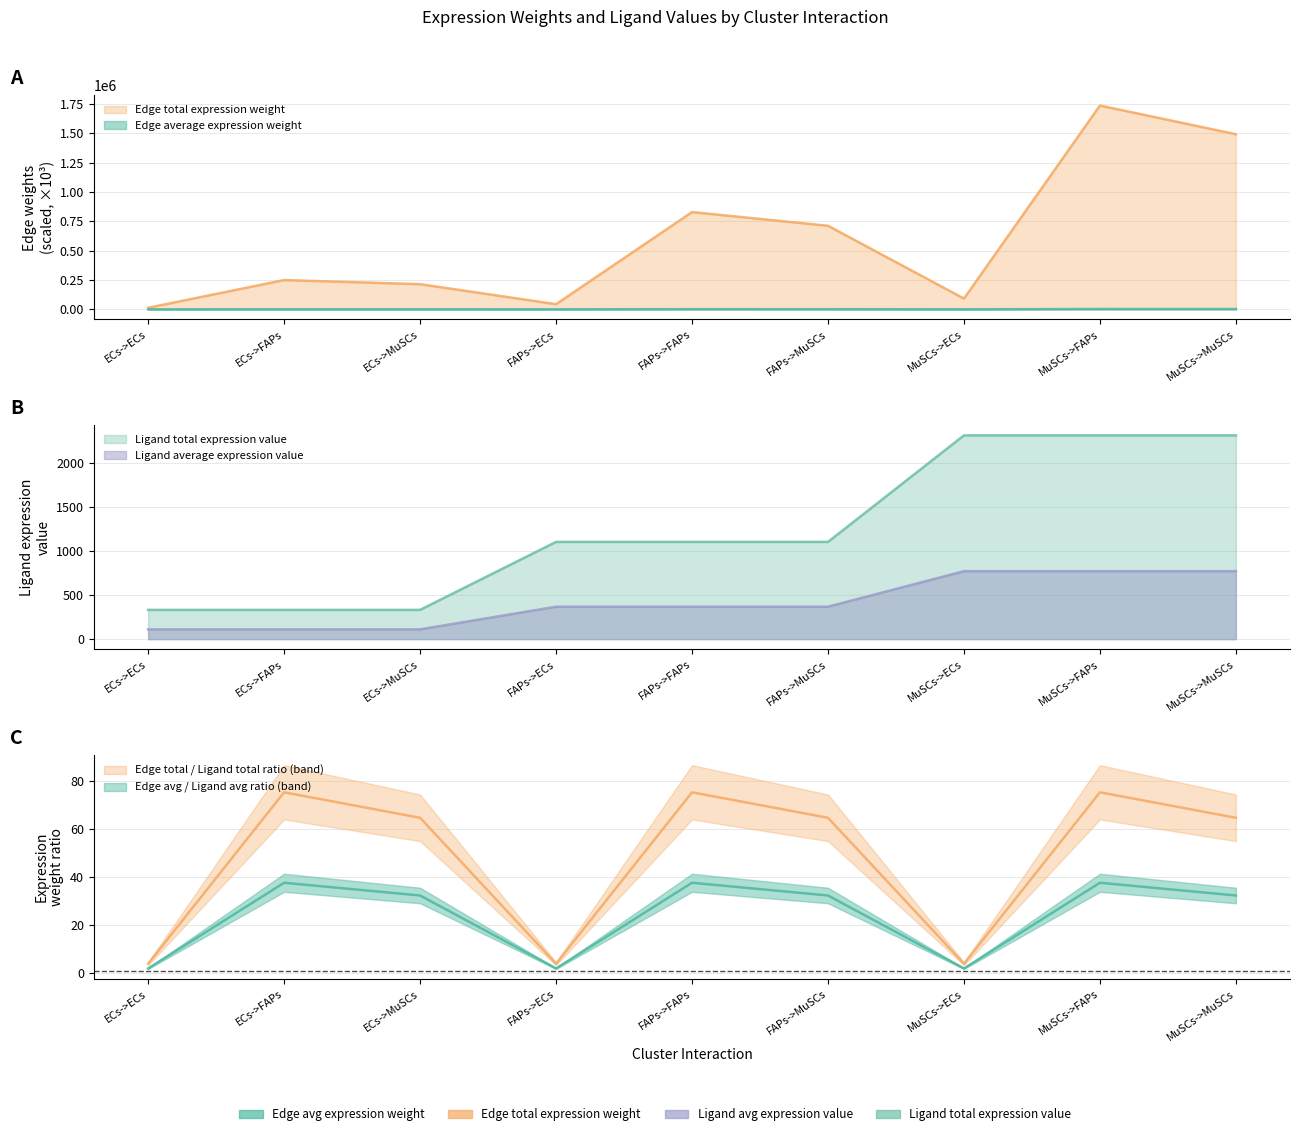

True or false: Edge total expression weight and Ligand average expression value cross at least once.

True